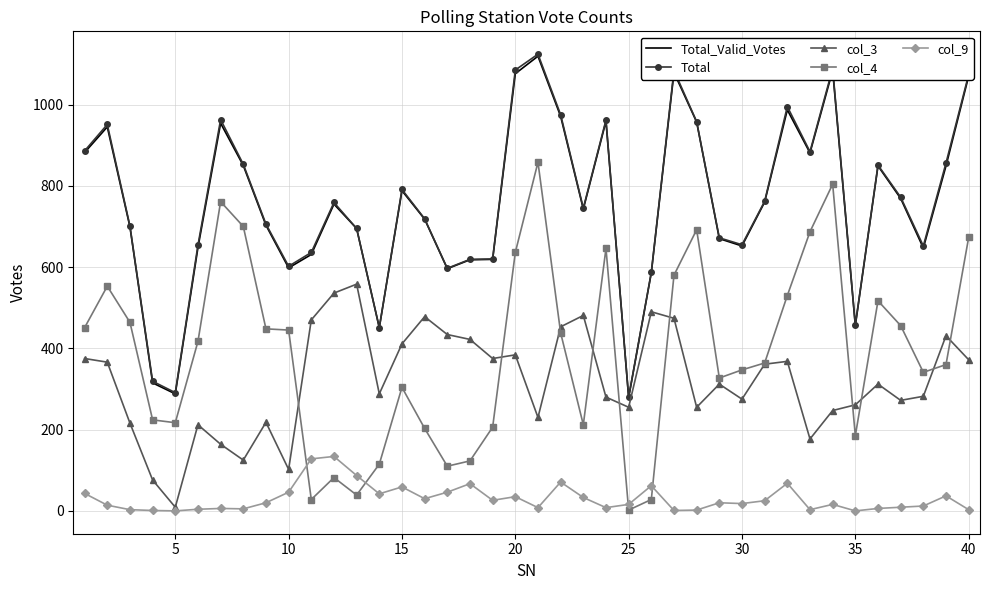

What is the maximum value shown in the chart?

1124